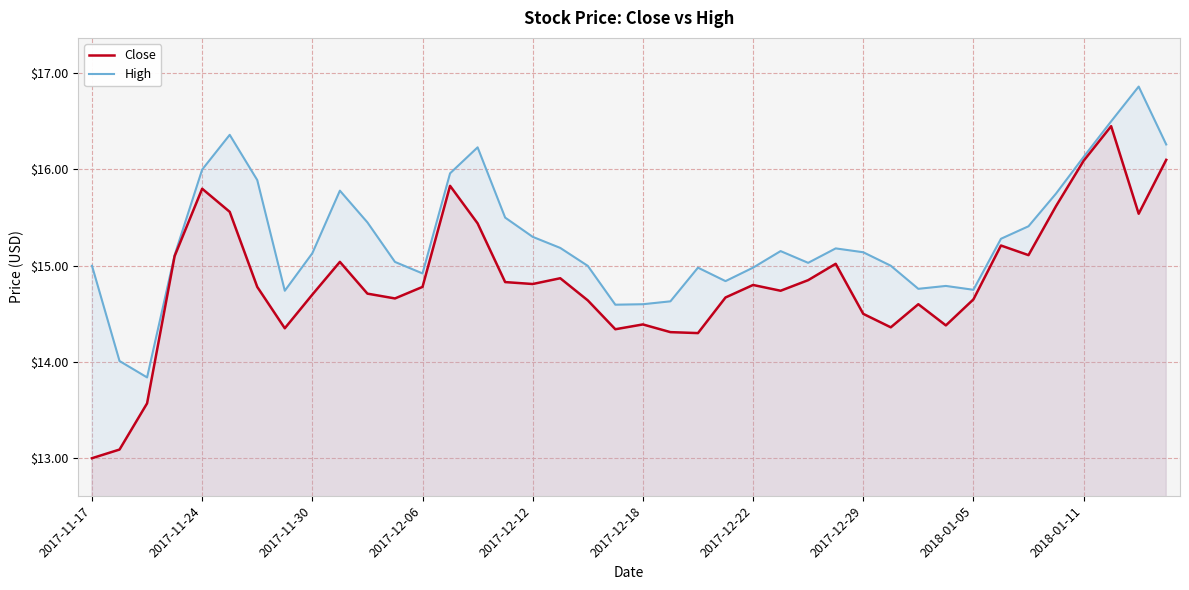

Rank the series by their maximum value, from highest to lowest.

High, Close